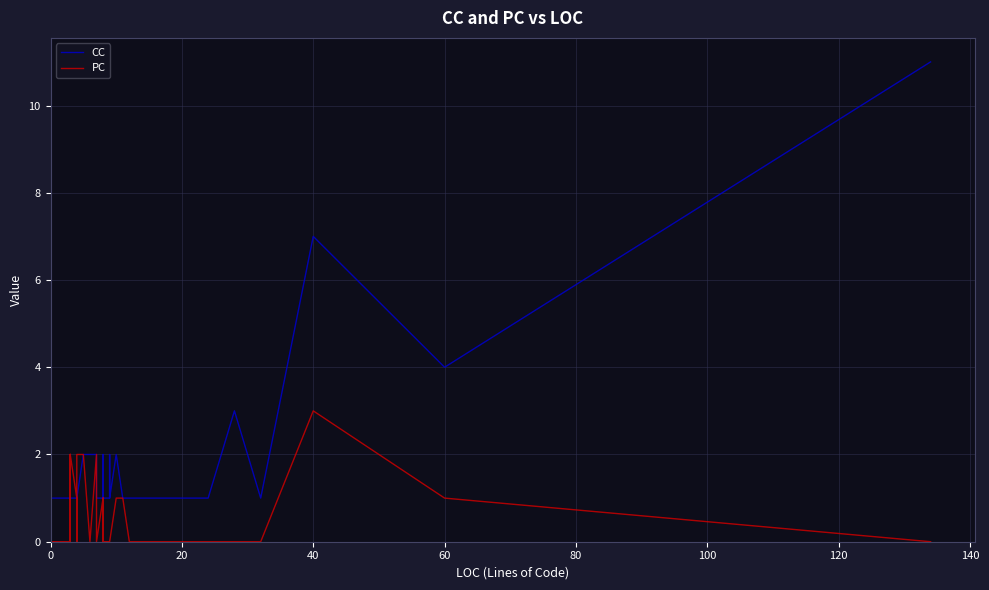

What is the label of the 21st point from the left?

20